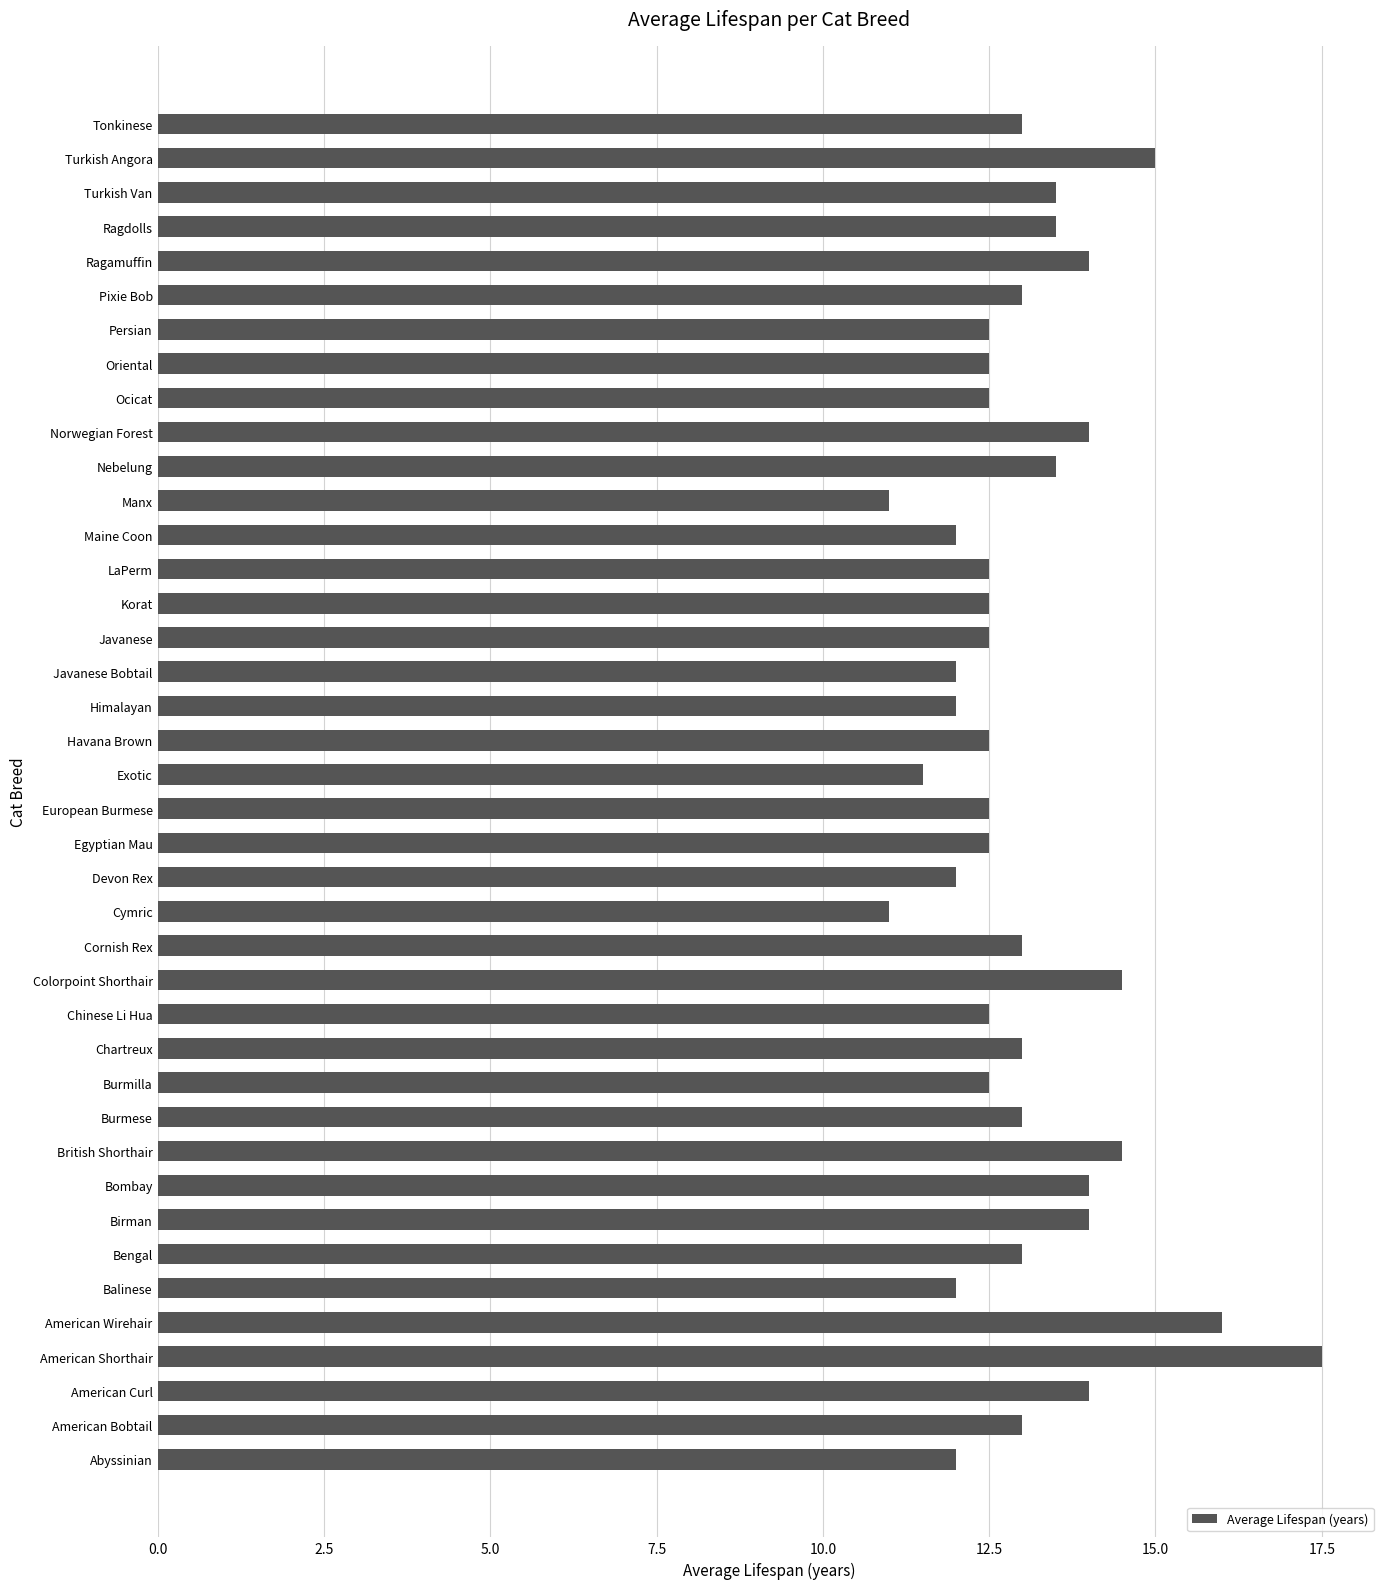

What value does the data have at Abyssinian?

12.0